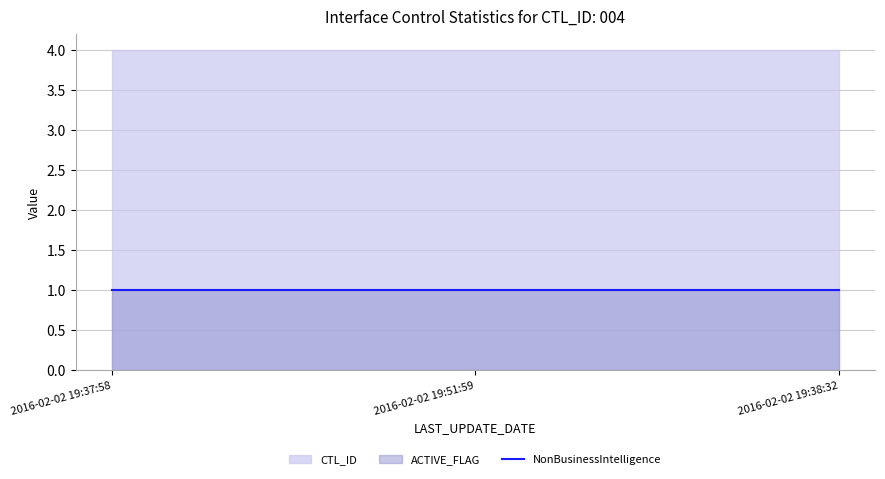

List the series in order of their peak value, lowest first.

NonBusinessIntelligence, ACTIVE_FLAG, CTL_ID